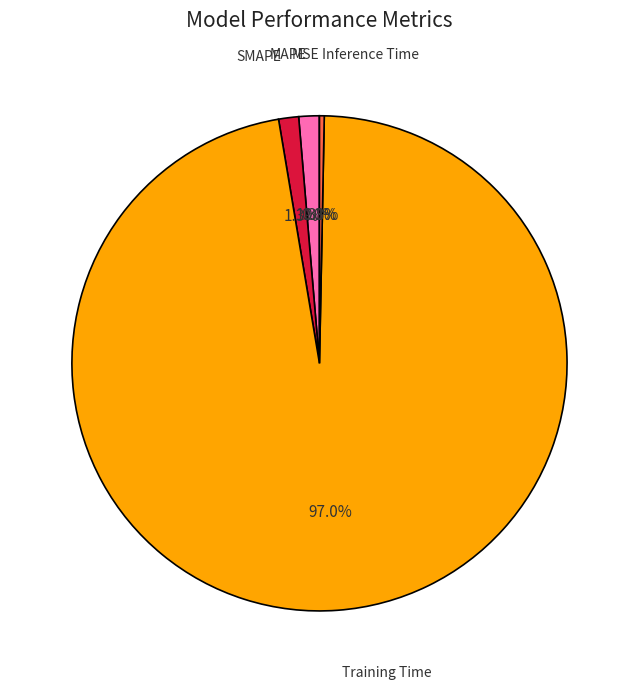

To the nearest percent, what is the average slice percentage?

20%